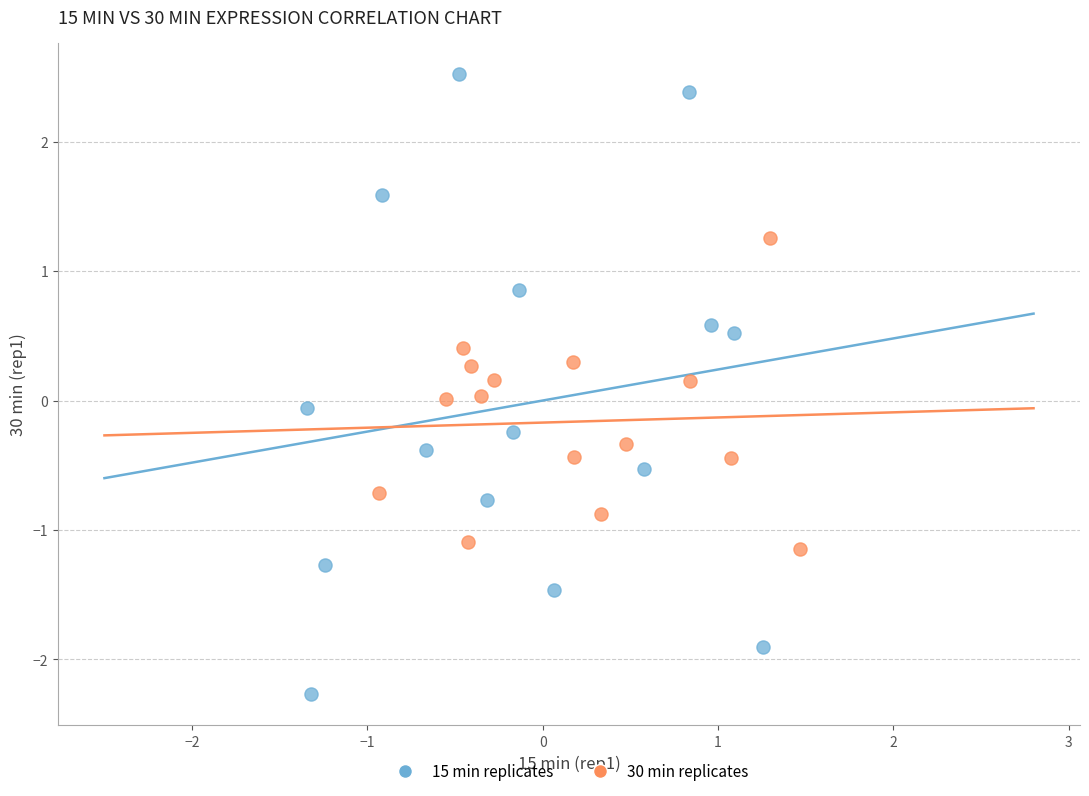

Which series has the widest spread of Y values?

15 min replicates